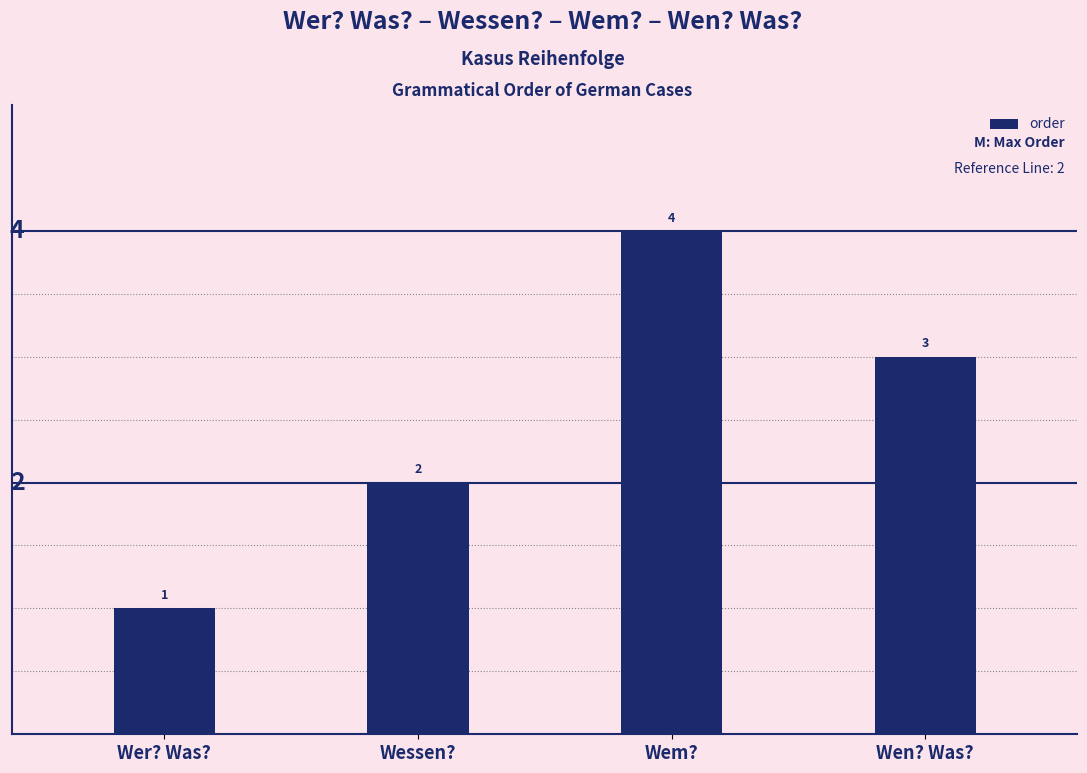

Which has a higher value, Wem? or Wer? Was??

Wem?